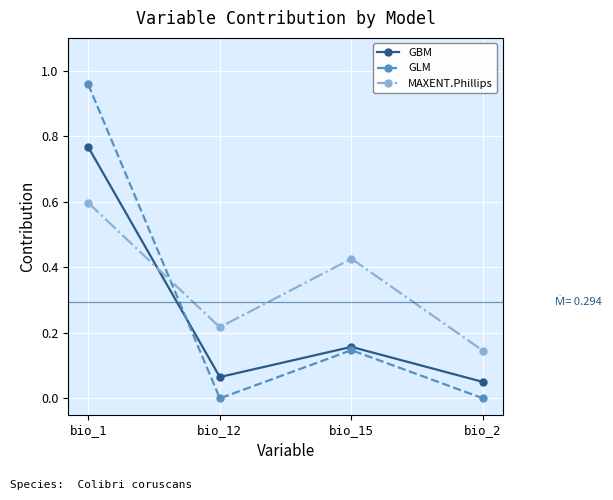

In MAXENT.Phillips, how many points are lower than both neighbors (excluding endpoints)?

1